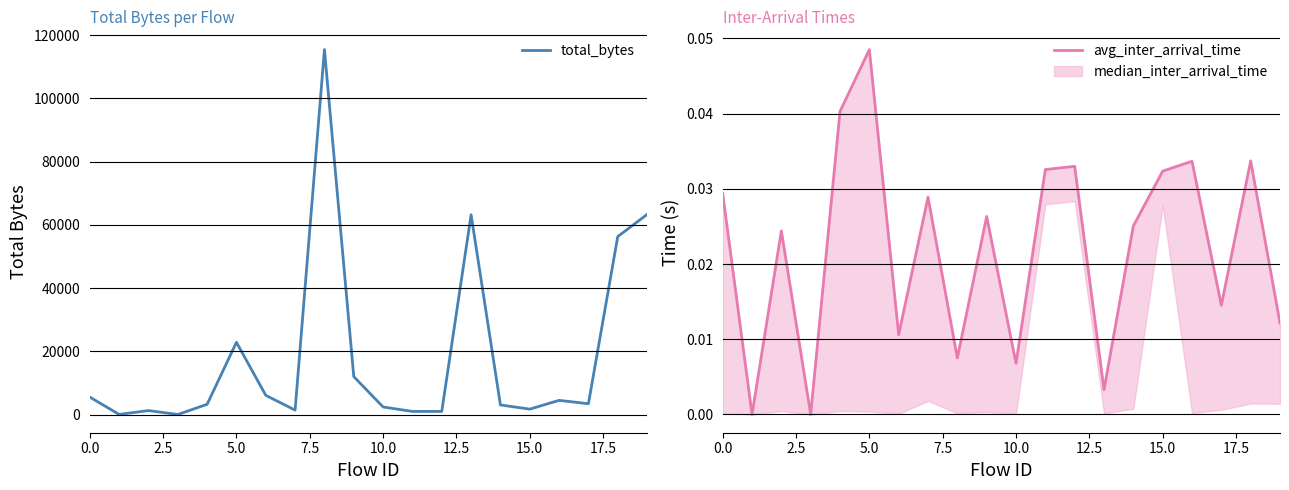

What is the label of the 2nd point from the right?

18